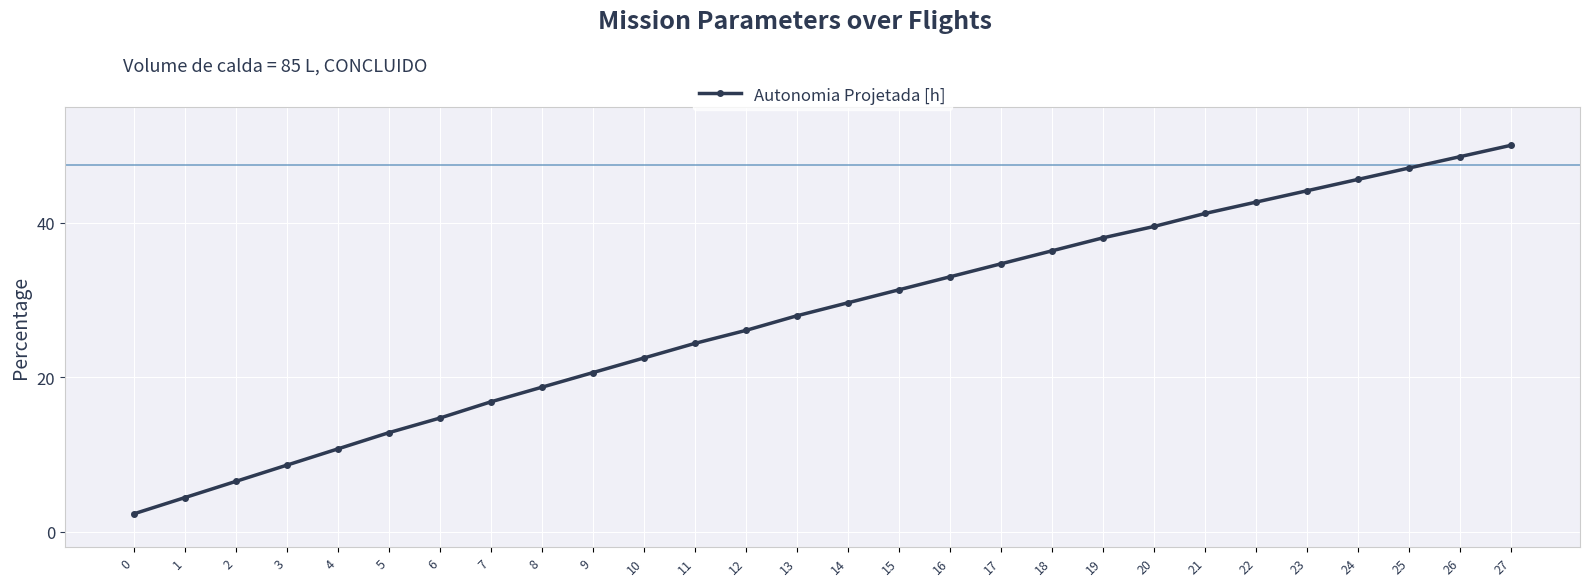

List the labels in order of value, largest first.

27, 26, 25, 24, 23, 22, 21, 20, 19, 18, 17, 16, 15, 14, 13, 12, 11, 10, 9, 8, 7, 6, 5, 4, 3, 2, 1, 0